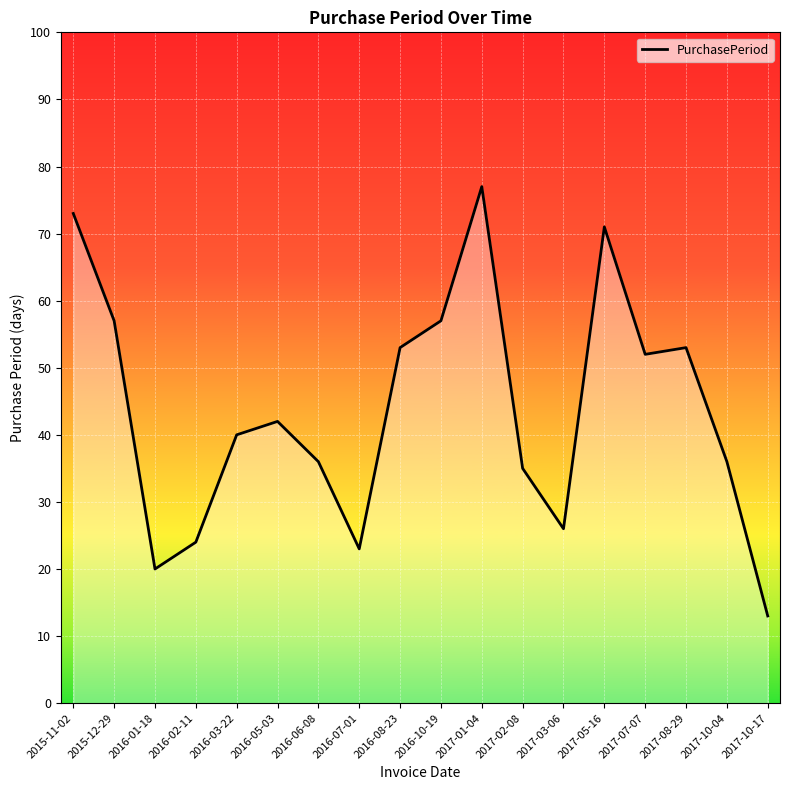

How many lines are shown in the chart?

1